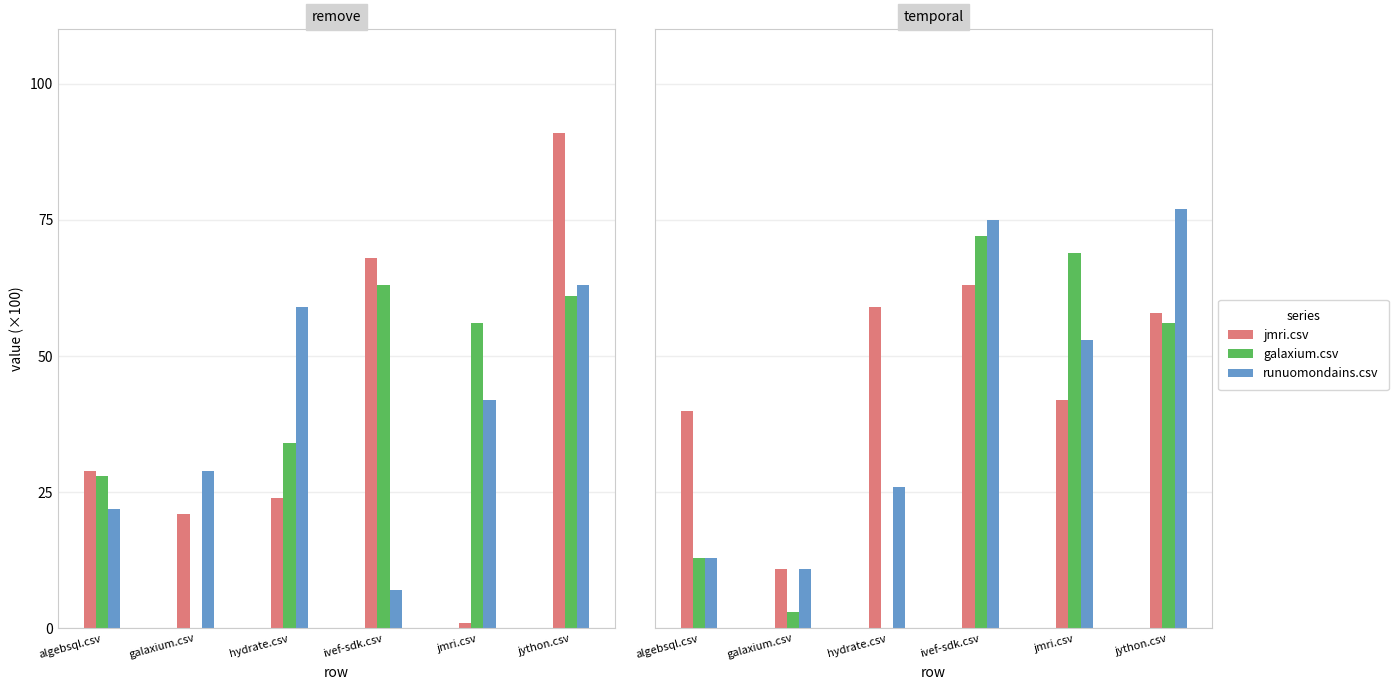

What is the label of the 2nd bar from the right?

jmri.csv